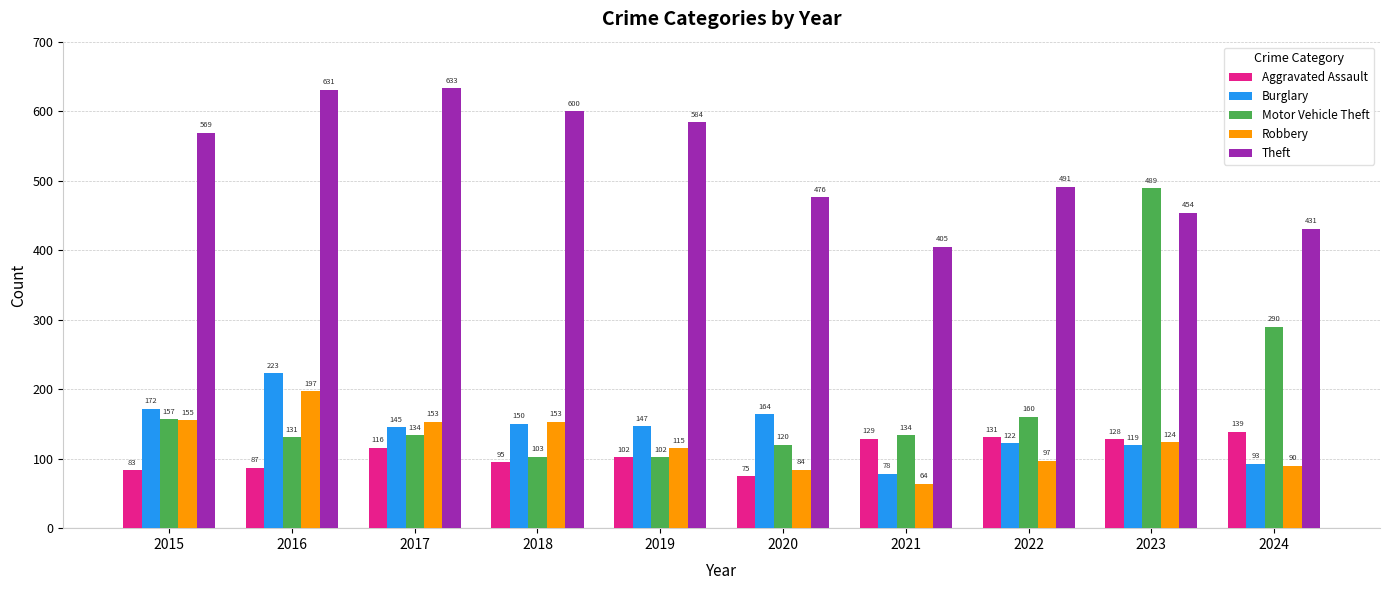

Is the value of Burglary at 2024 greater than the value of Aggravated Assault at 2018?

No